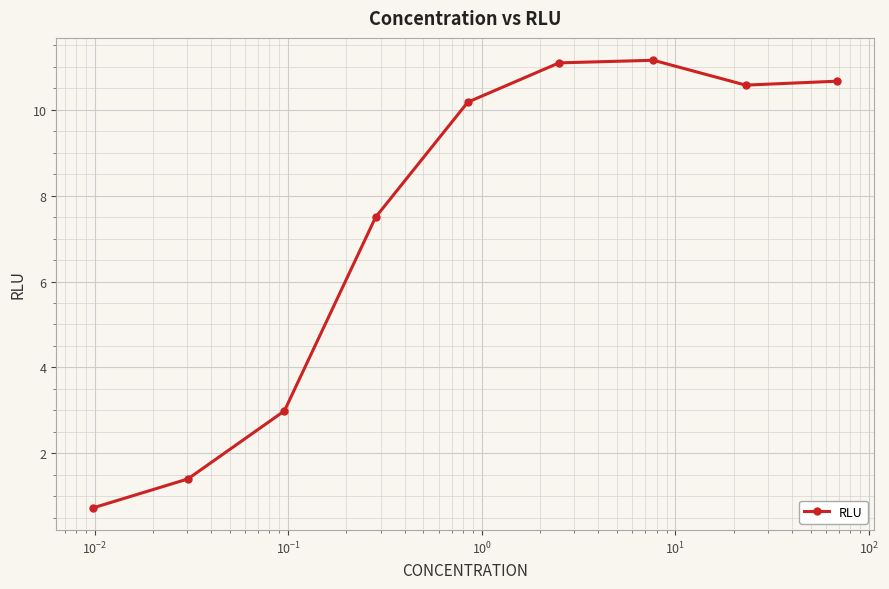

What is the value of the 5th point from the left?

10.2